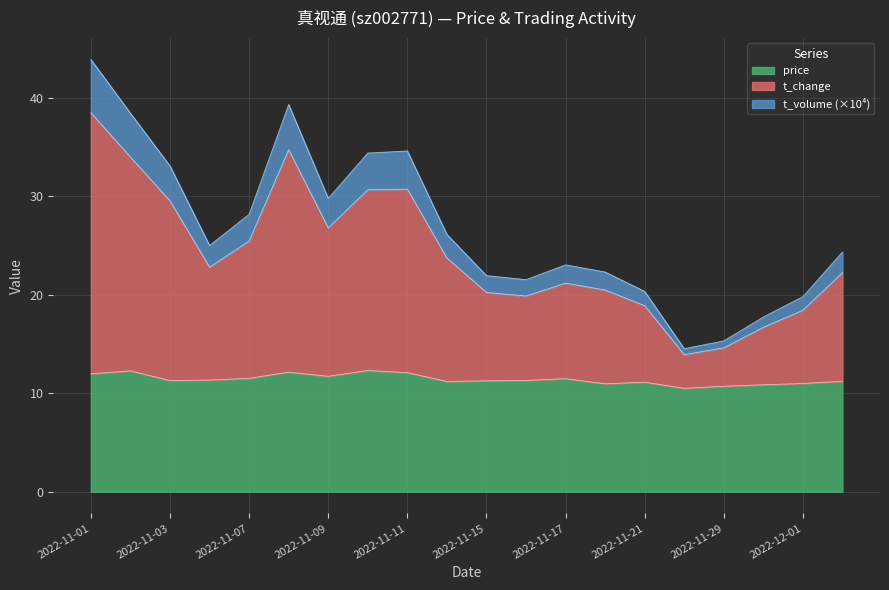

What is the total value across all series at 2022-11-09?

29.8